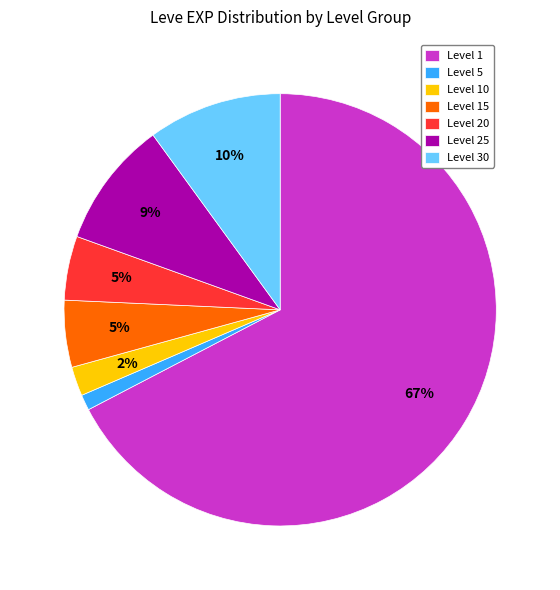

Does Level 25 account for over 50% of the chart?

No